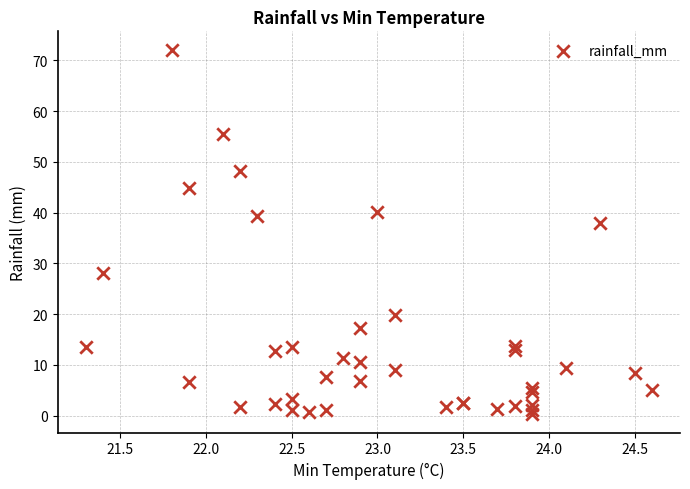

What Y value in the scatter plot is closest to 36?

38.0